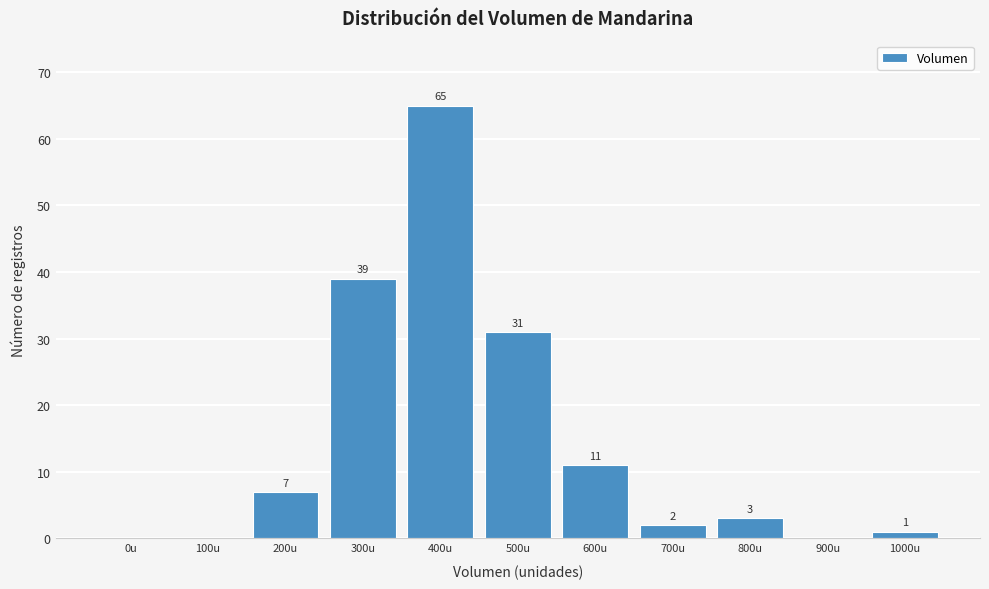

Reading right to left, what are all the values shown in this chart?

1000u=1	900u=0	800u=3	700u=2	600u=11	500u=31	400u=65	300u=39	200u=7	100u=0	0u=0